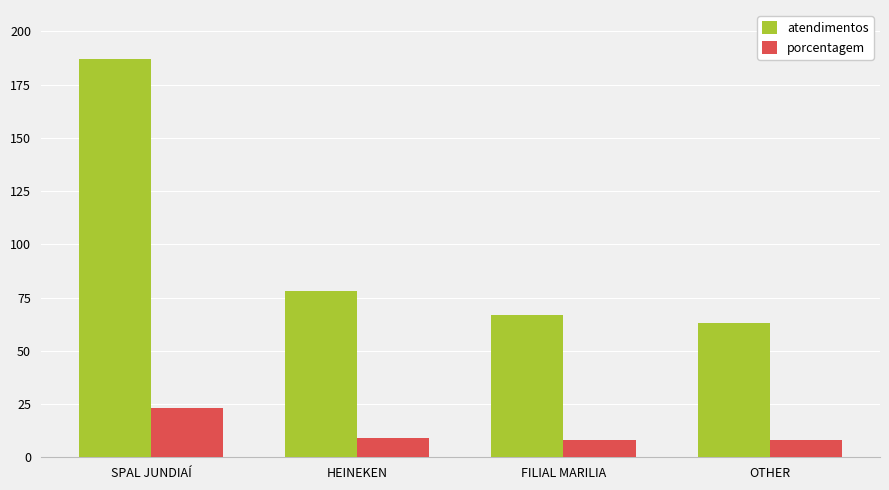

Which series has the largest total across all categories?

atendimentos